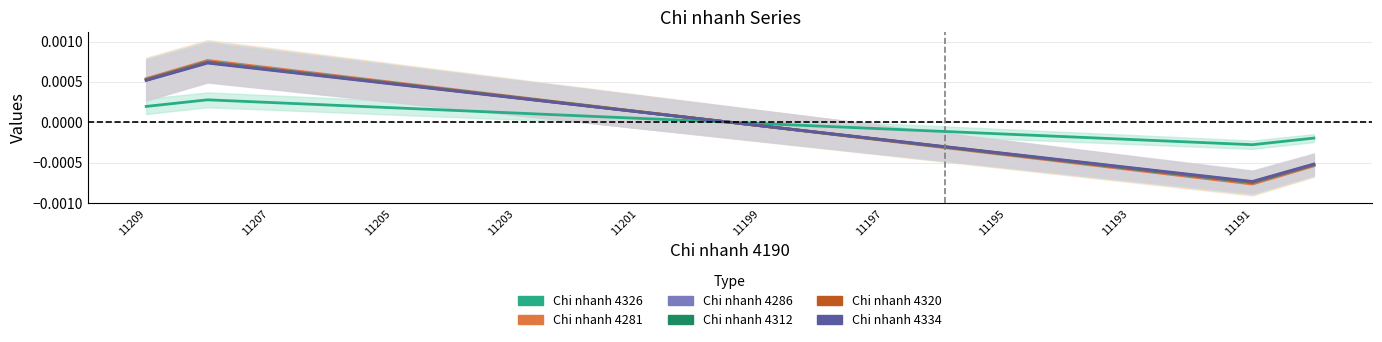

At which label does Chi nhanh 4312 first exceed 0?

11209